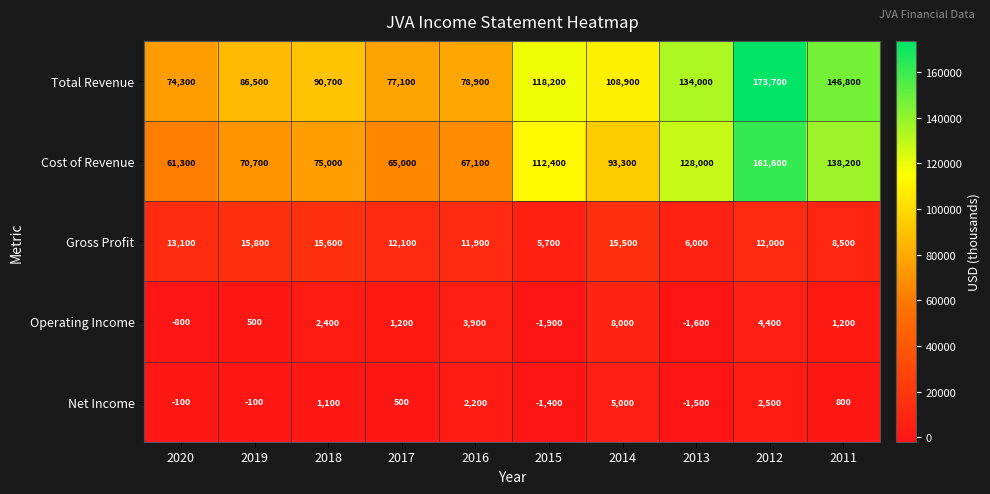

List the series in order of their peak value, lowest first.

Net Income, Operating Income, Gross Profit, Cost of Revenue, Total Revenue